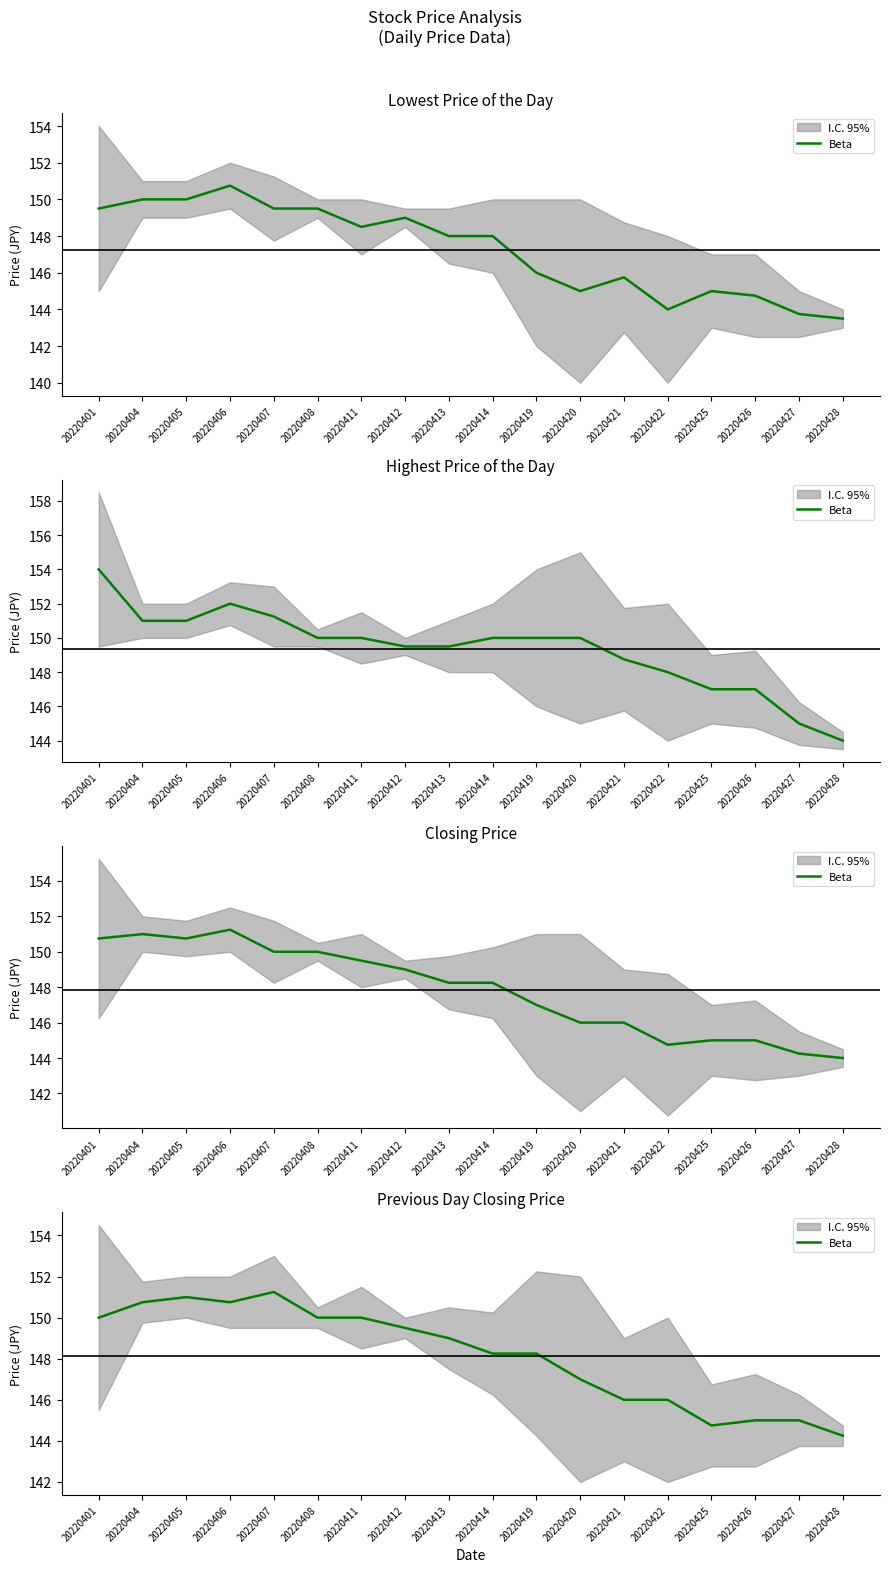

Count the number of categories in the chart.

18